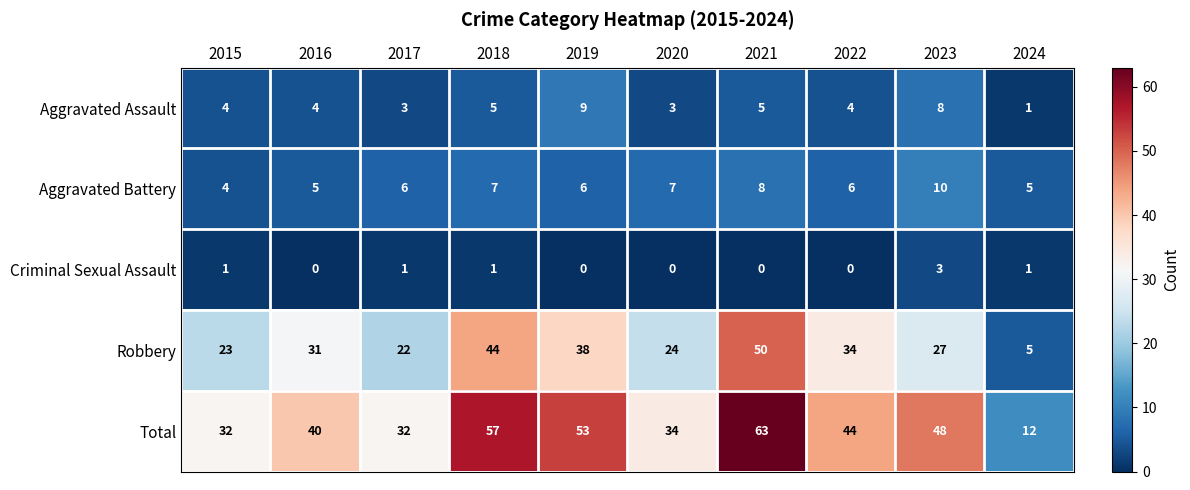

How many Aggravated Battery values are between 5 and 7?

7